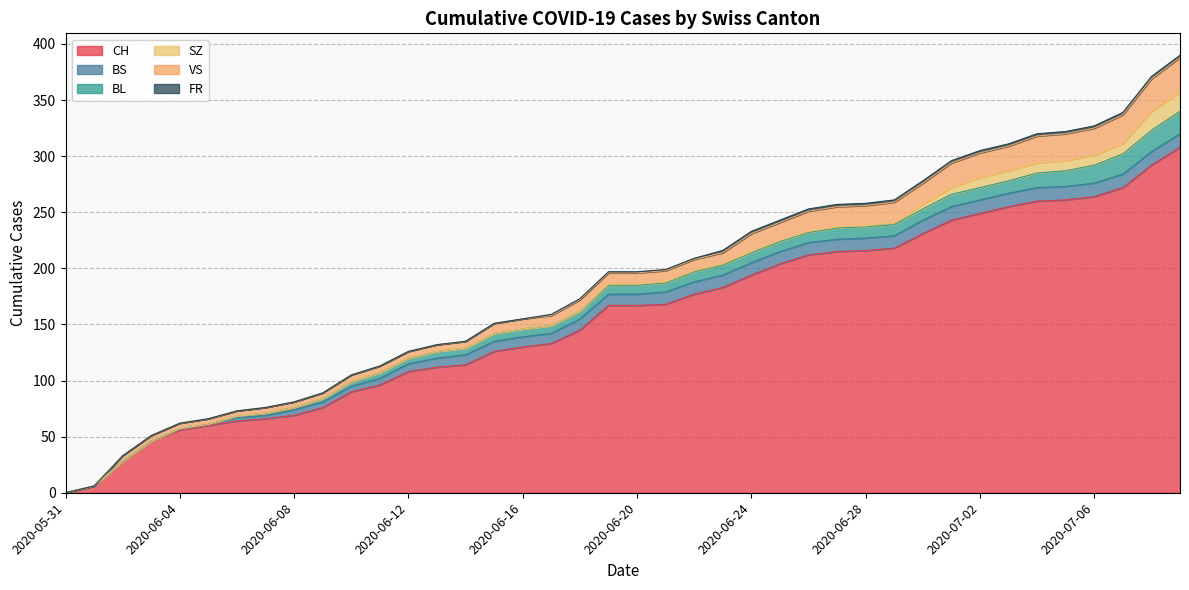

The value of SZ at 2020-07-08 is 10. True or false?

False